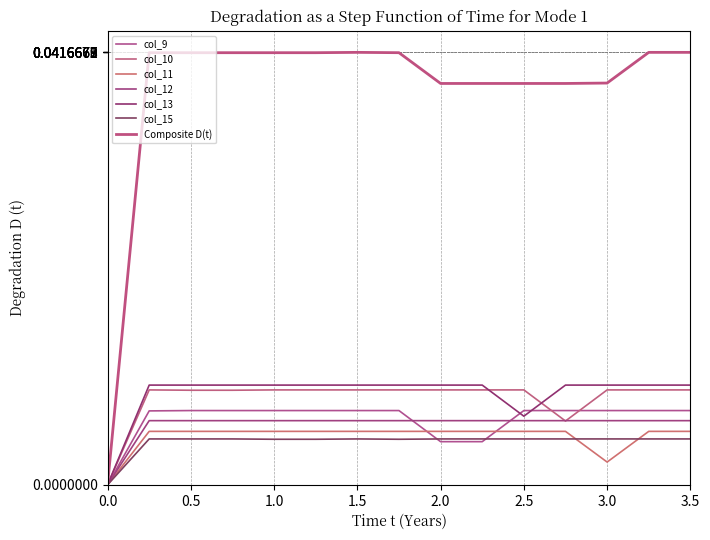

What are all the series names shown in the legend?

col_9, col_10, col_11, col_12, col_13, col_15, Composite D(t)